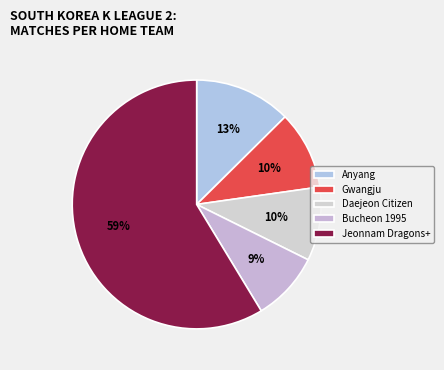

Which category has the biggest portion of the pie?

Jeonnam Dragons+